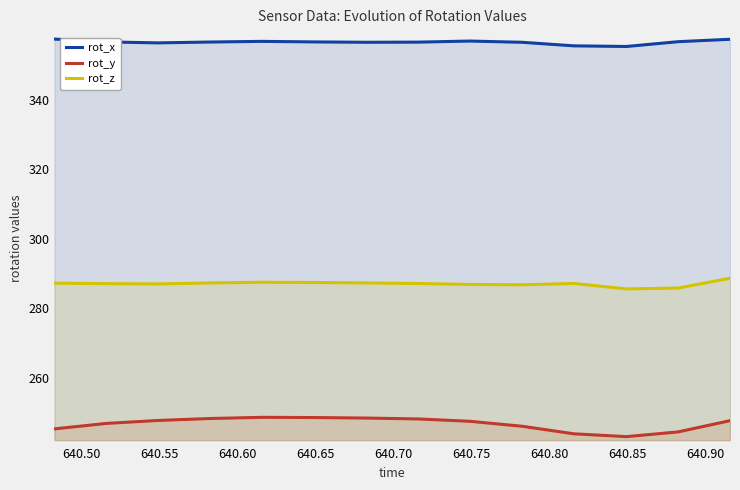

List the series in order of their peak value, highest first.

rot_x, rot_z, rot_y